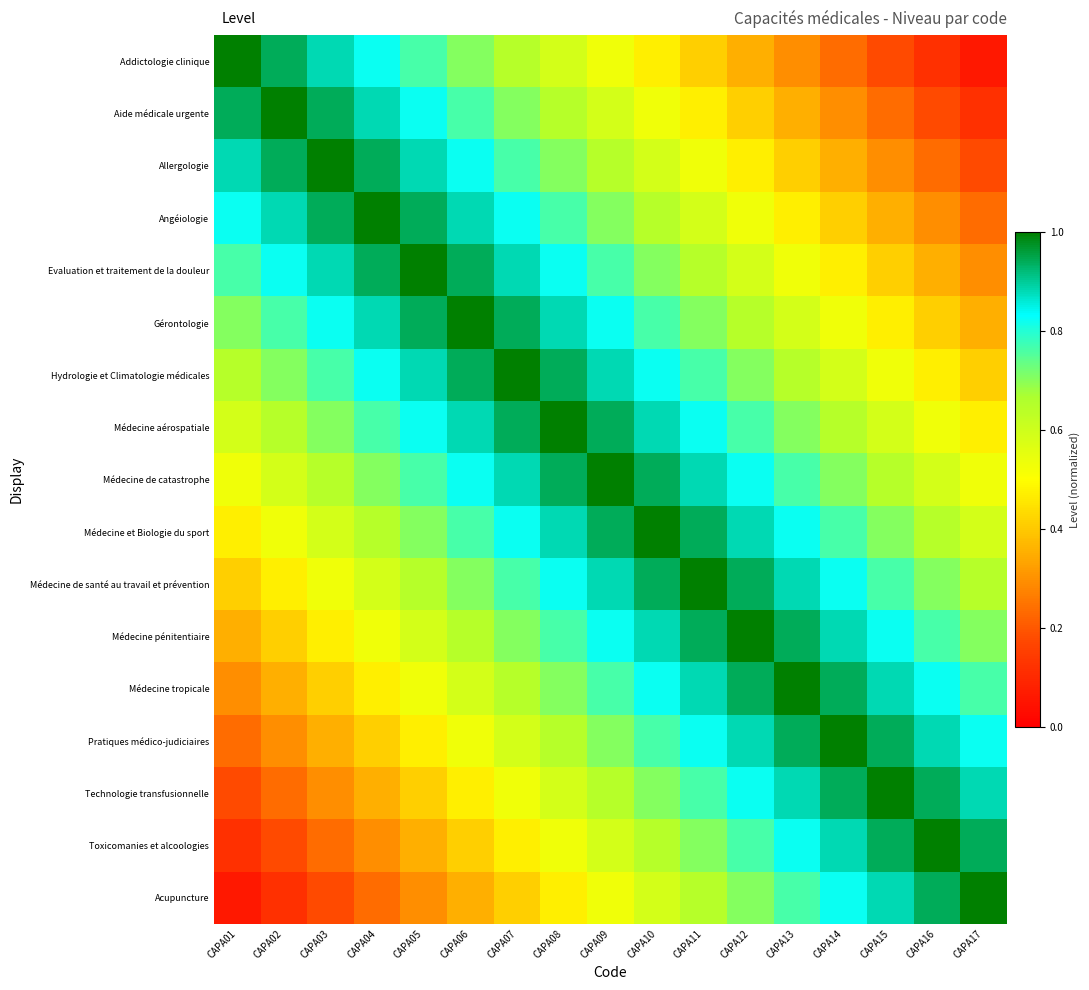

What is the total value across all series at CAPA13?

11.8